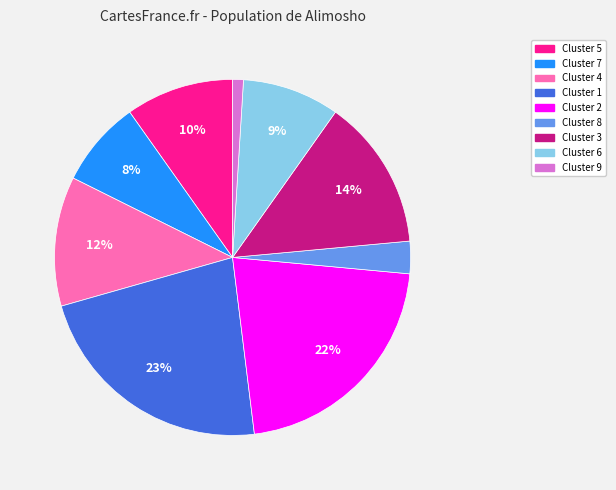

Is there any slice that represents more than half of the pie?

No